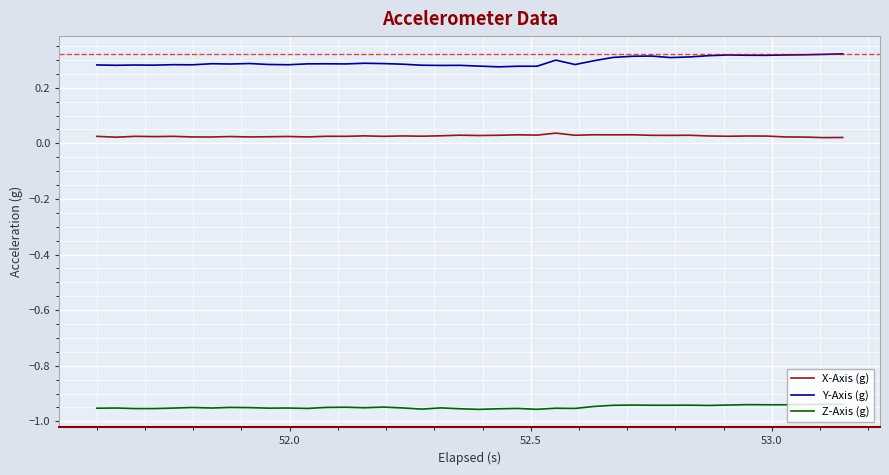

True or false: X-Axis (g) and Y-Axis (g) intersect in this chart.

False